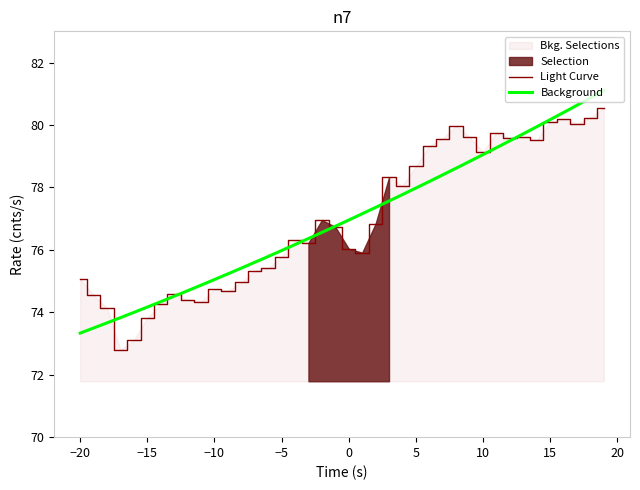

The Light Curve series shows 117.2 at −10. True or false?

False